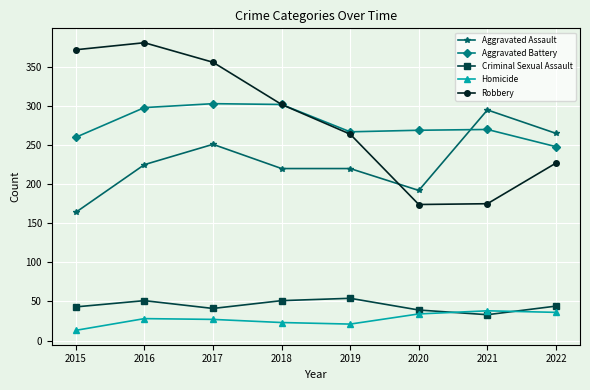

What is the maximum value shown in the chart?

381